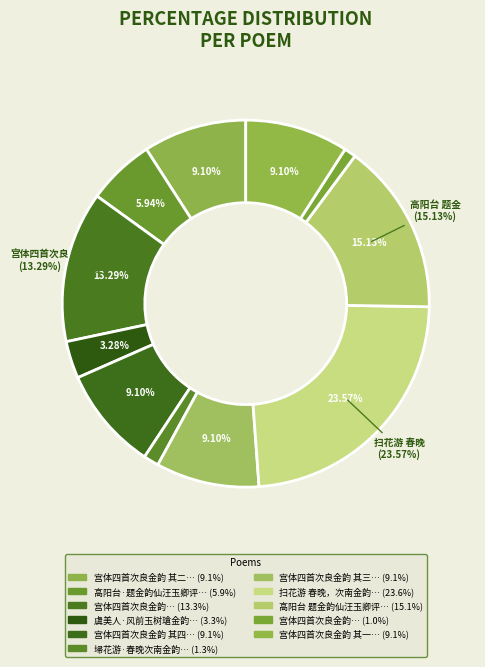

True or false: 宫体四首次良金韵 其三 accounts for 23% of the total.

False